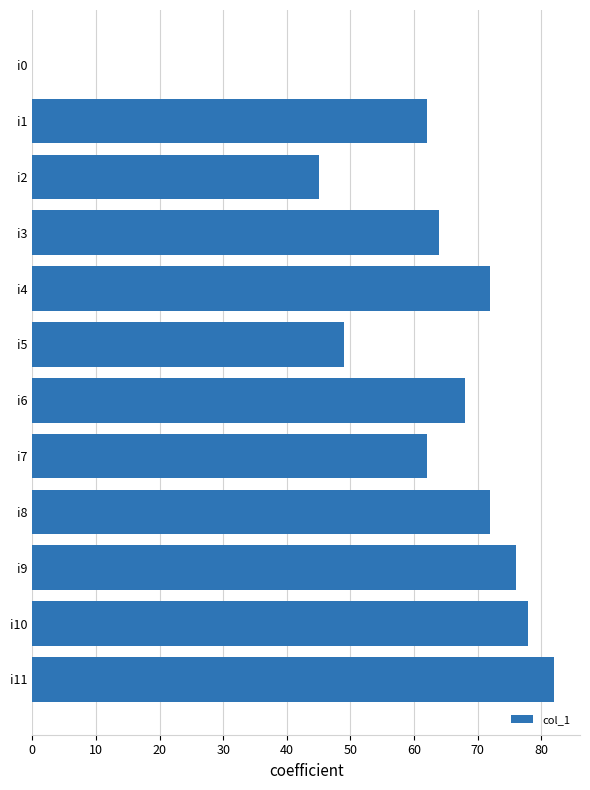

What is the change in value from i6 to i11?

+14